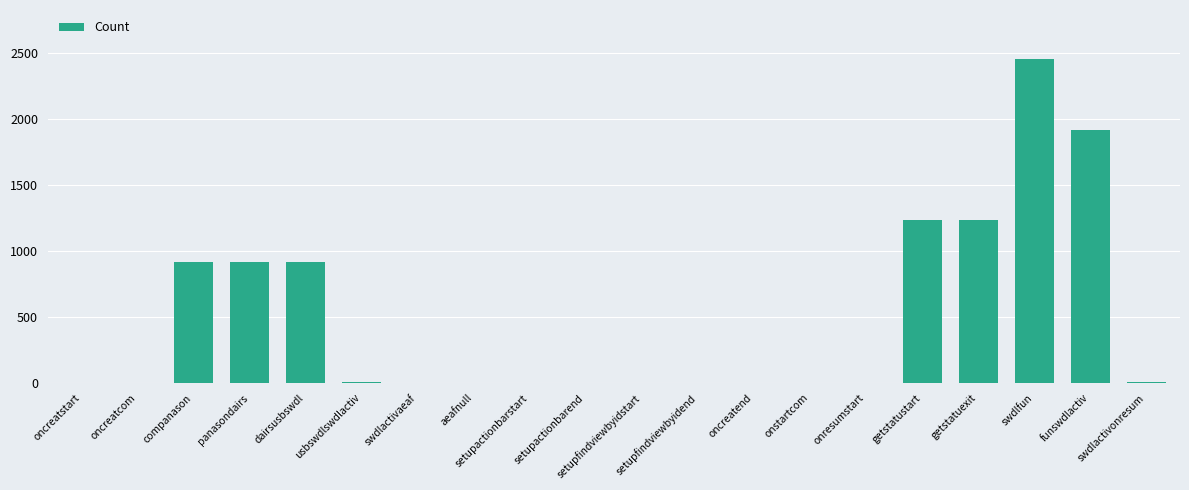

What is the sum of all values?

9620